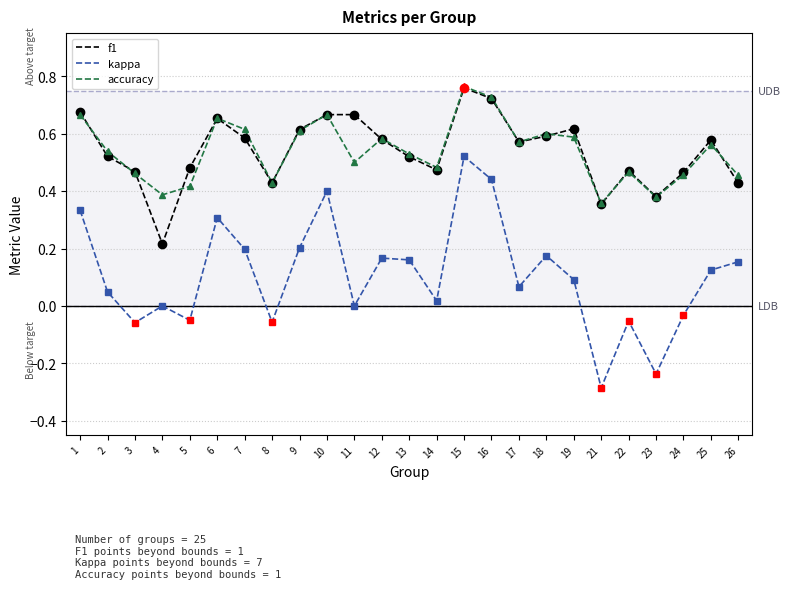

True or false: f1 has a value of 0.9 at 6.

False